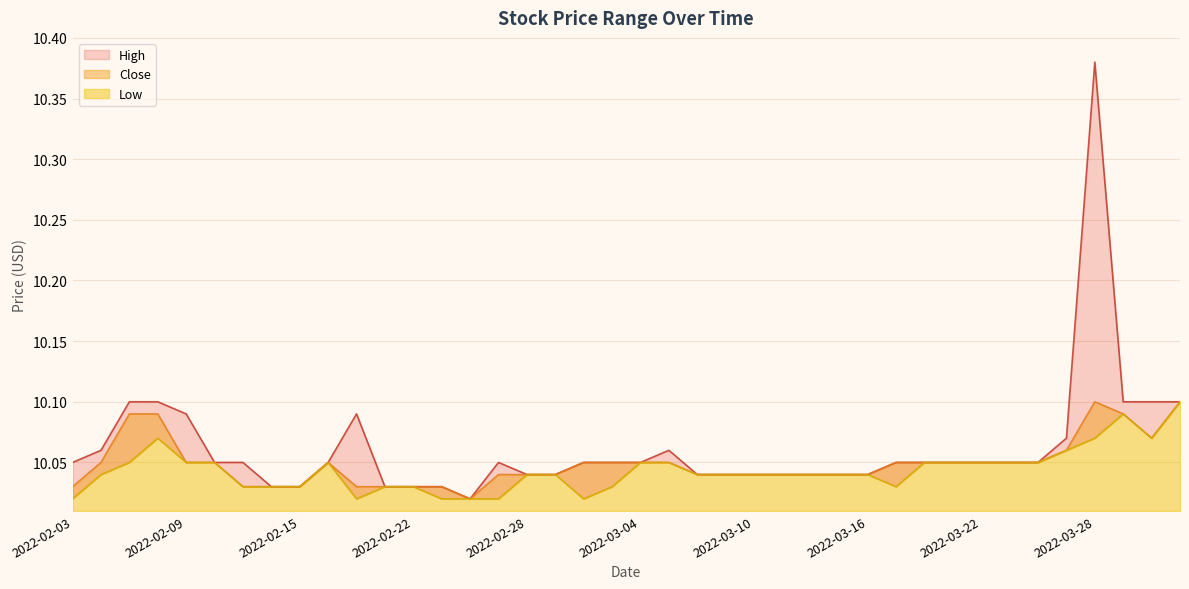

Count the number of data series in this chart.

3